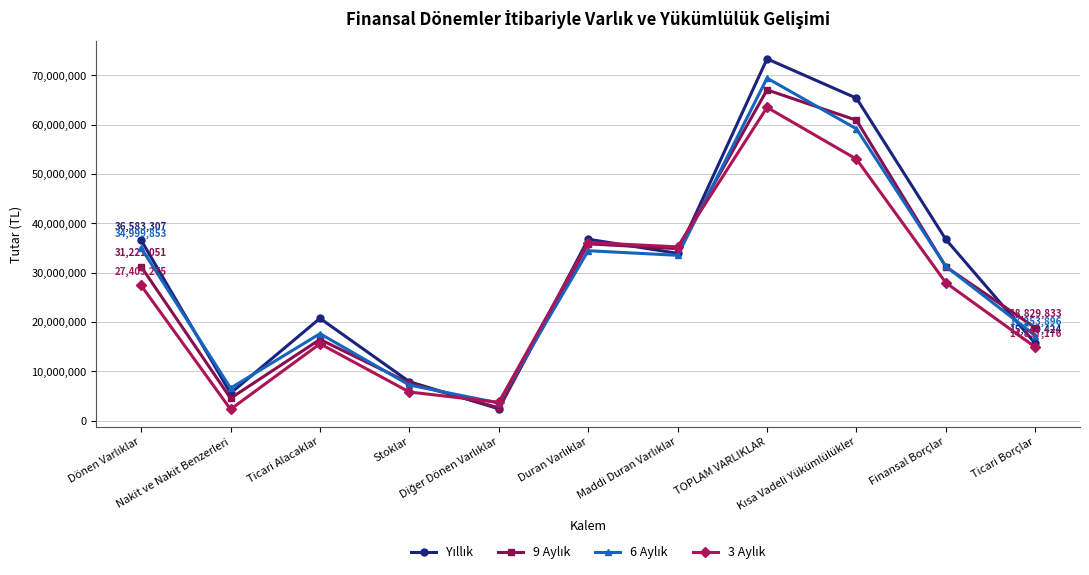

What is the total value across all series at Ticari Borçlar?

66630329